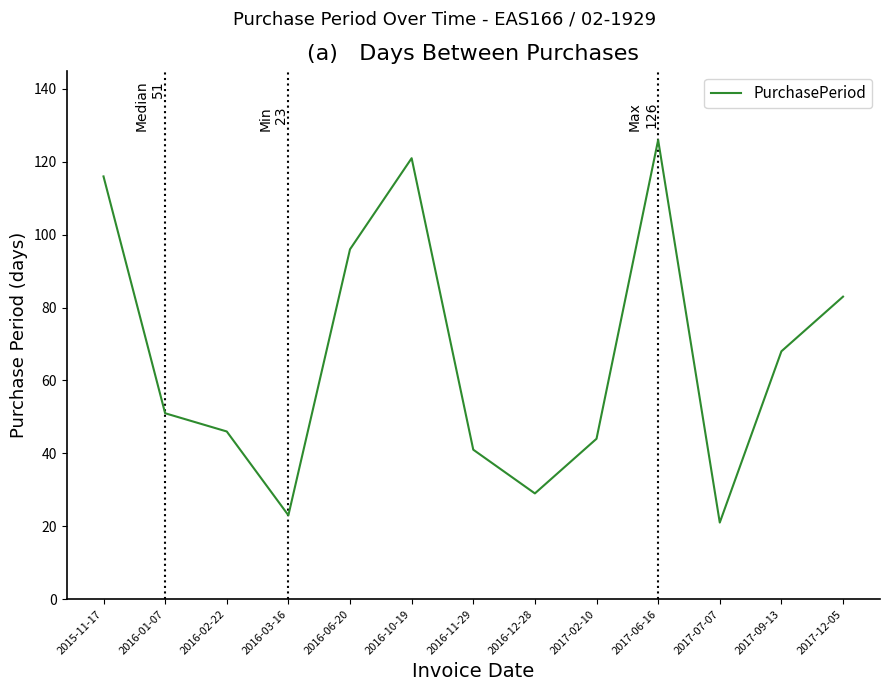

Is it true that the value at 2016-02-22 is 63?

False